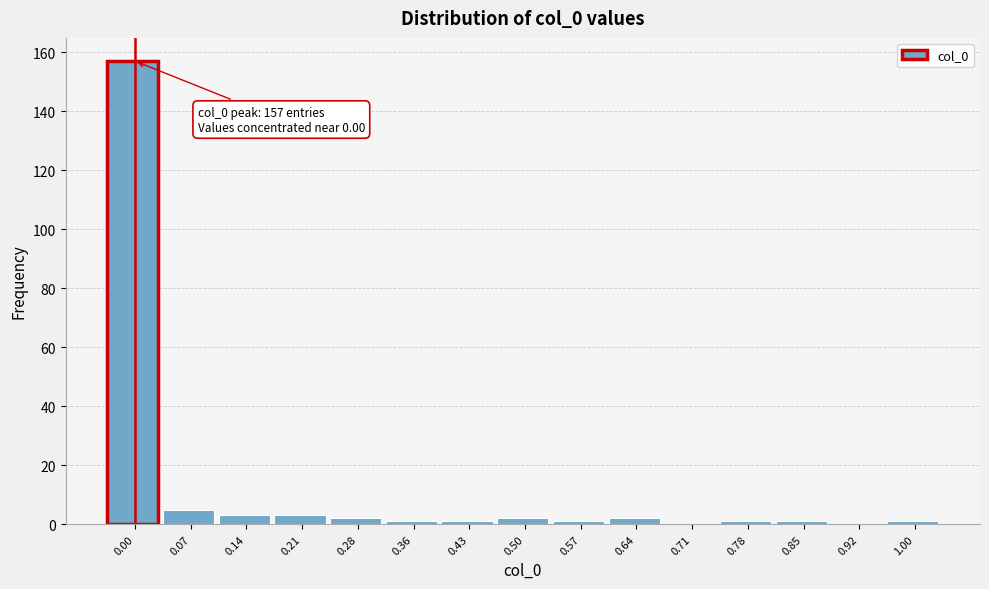

Reading left to right, transcribe all the data shown in this chart.

0.00=157	0.07=5	0.14=3	0.21=3	0.28=2	0.36=1	0.43=1	0.50=2	0.57=1	0.64=2	0.71=0	0.78=1	0.85=1	0.92=0	1.00=1